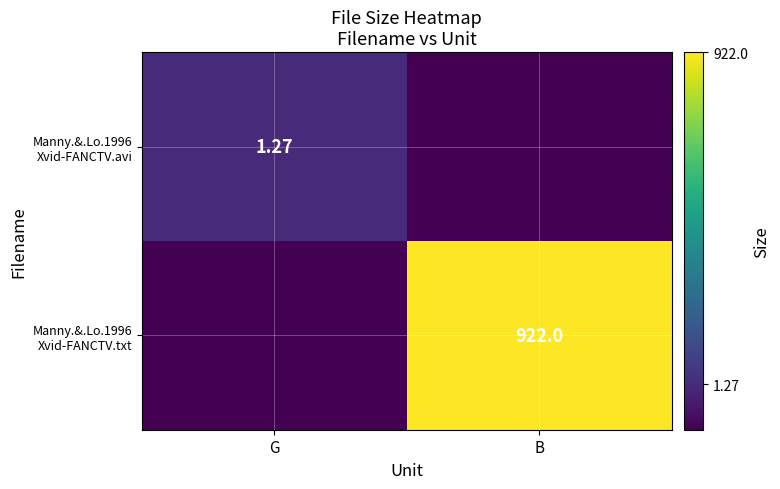

Which category has the lowest value across all series?

B